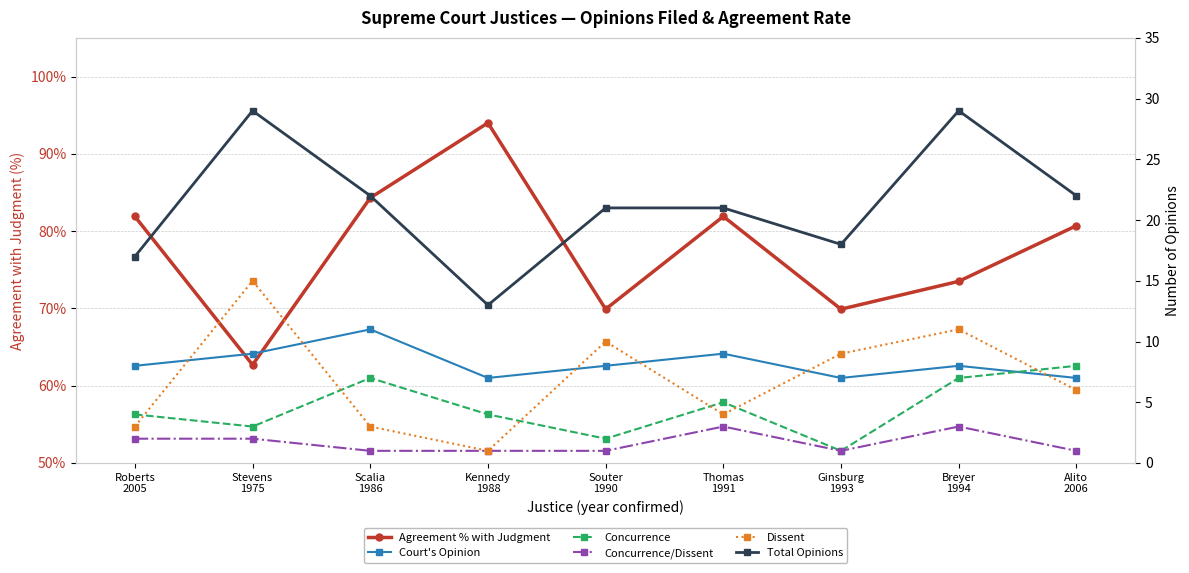

Reading right to left, extract all data points from this chart.

Agreement % with Judgment: 0.8	0.7	0.7	0.8	0.7	0.9	0.8	0.6	0.8
Court's Opinion: 7.0	8.0	7.0	9.0	8.0	7.0	11.0	9.0	8.0
Concurrence: 8.0	7.0	1.0	5.0	2.0	4.0	7.0	3.0	4.0
Concurrence/Dissent: 1.0	3.0	1.0	3.0	1.0	1.0	1.0	2.0	2.0
Dissent: 6.0	11.0	9.0	4.0	10.0	1.0	3.0	15.0	3.0
Total Opinions: 22.0	29.0	18.0	21.0	21.0	13.0	22.0	29.0	17.0